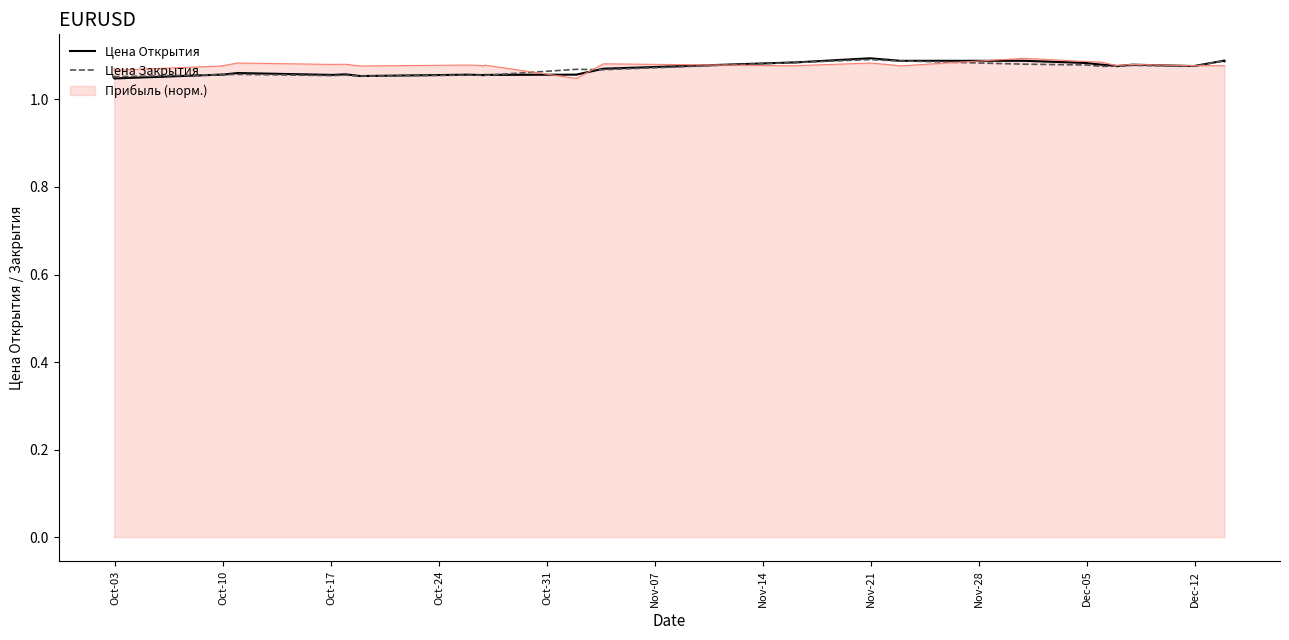

After their last crossing, which series has the higher values: Цена Открытия or Цена Закрытия?

Цена Открытия